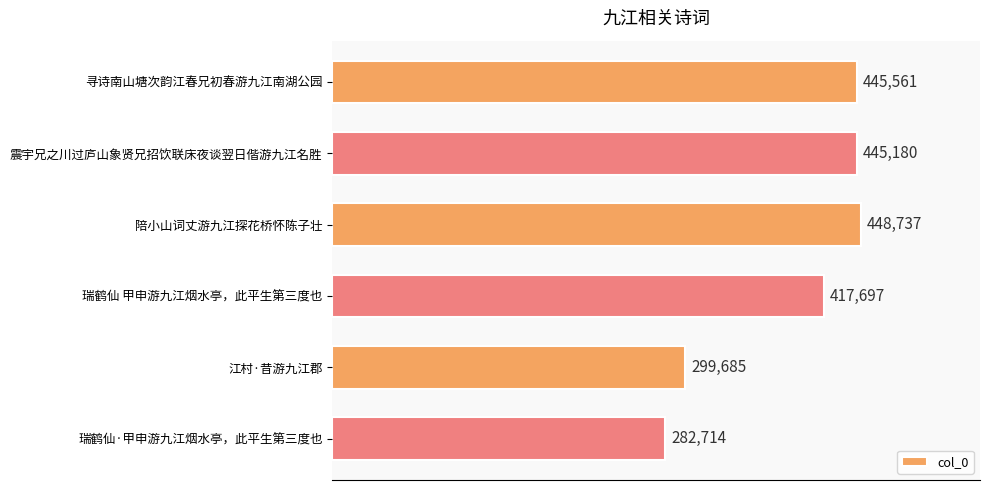

How many distinct data groups are displayed?

1